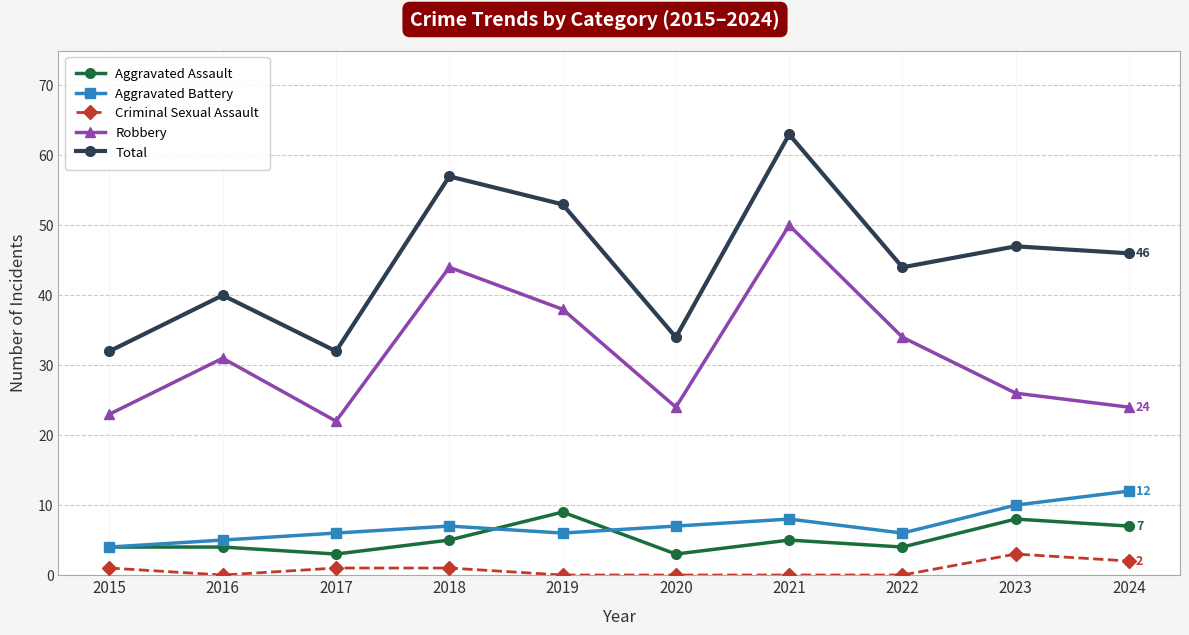

True or false: Total has more than 1 interior local peaks.

True